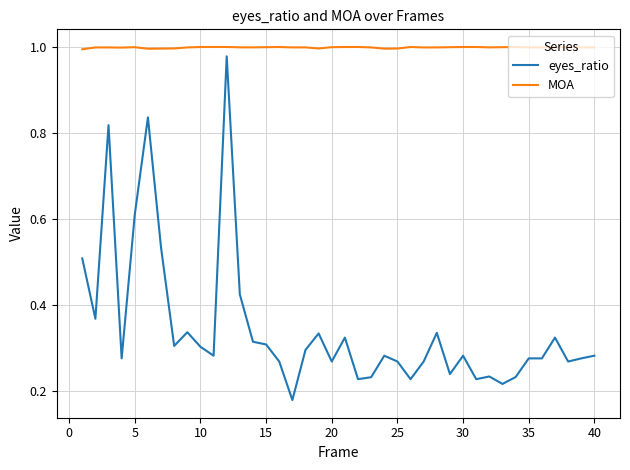

Which series has the largest total across all categories?

MOA